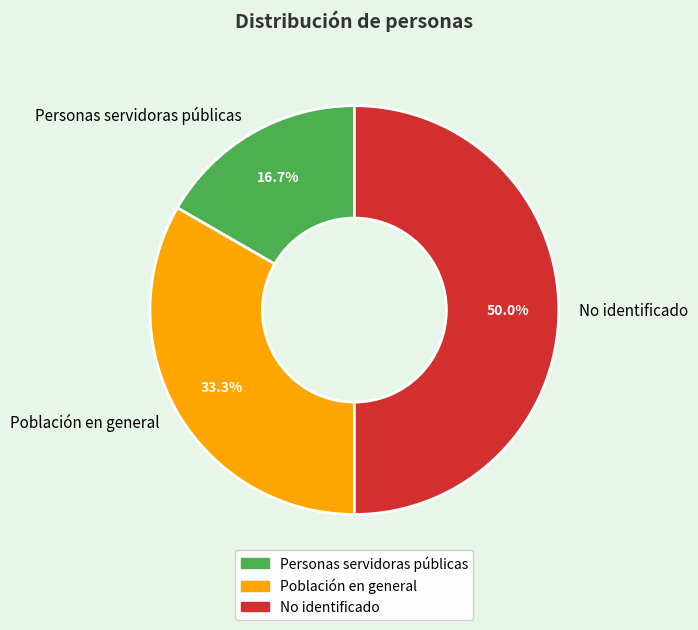

Does Personas servidoras públicas represent more than half of the total?

No